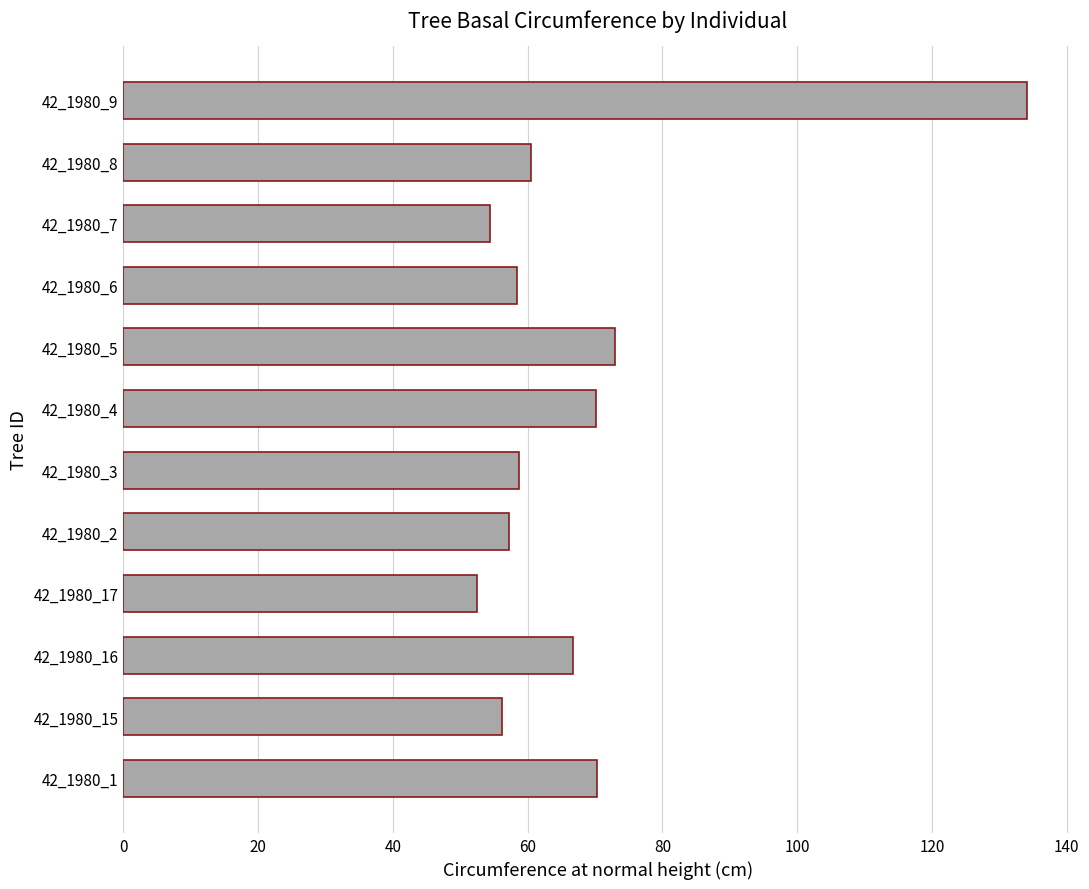

The value at 42_1980_6 is 58.4. True or false?

True